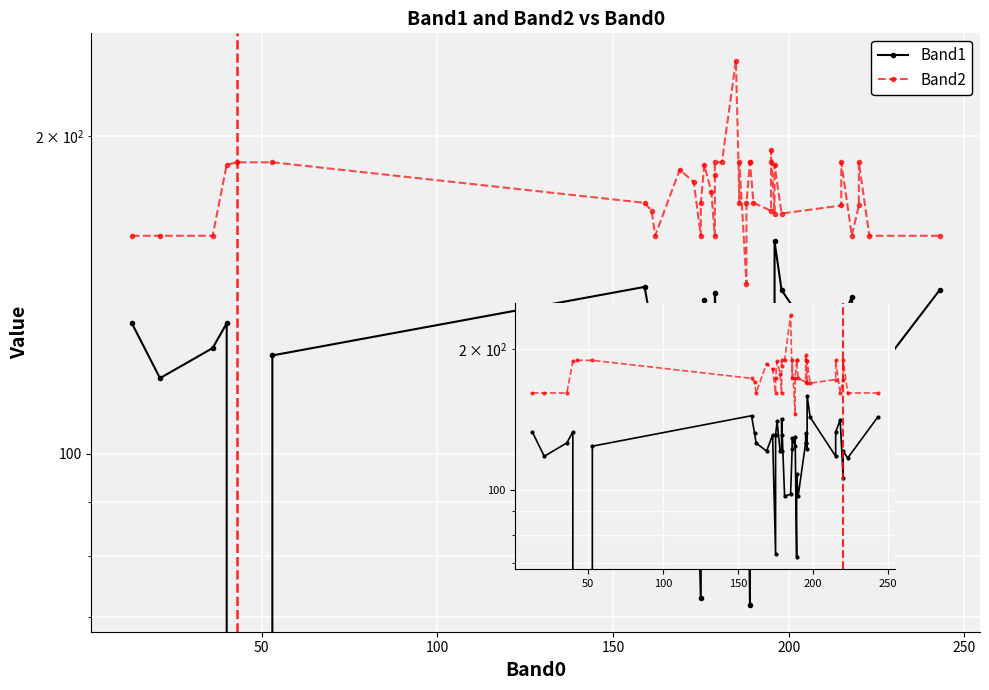

What is the difference between the second highest and second lowest values in the Band1 series?

72